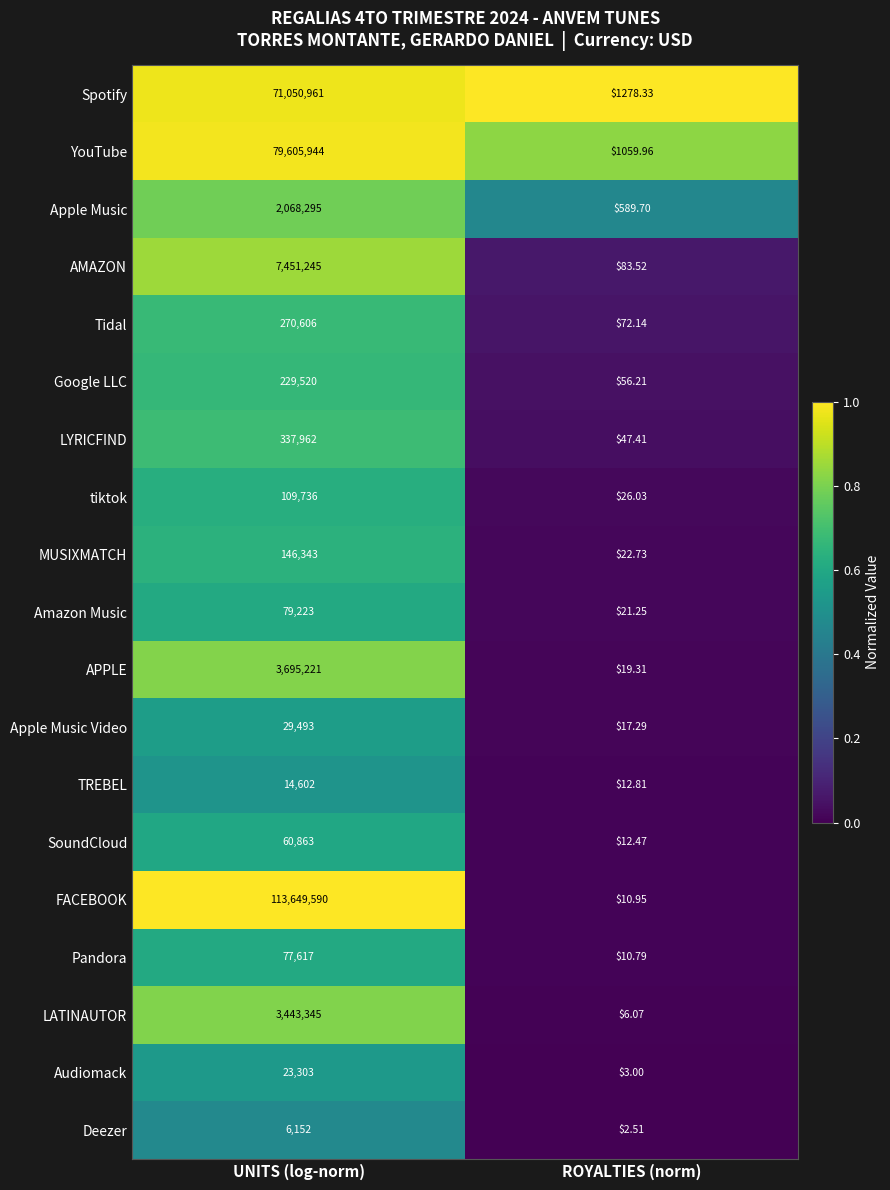

Which series has the widest spread of values?

FACEBOOK